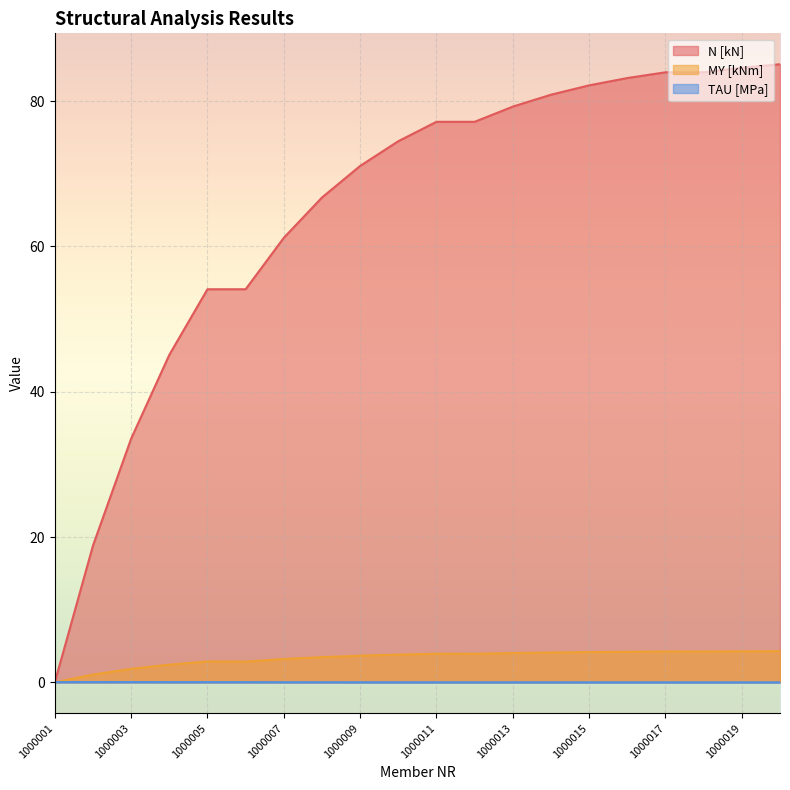

Which category has the lowest value in the TAU [MPa] series?

1000020